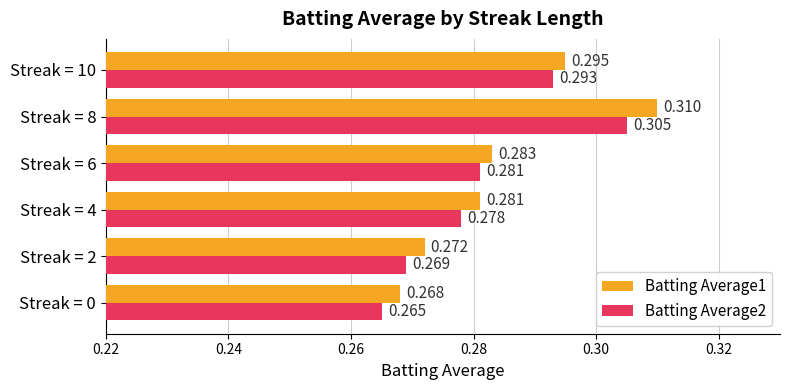

Is the value of Batting Average2 at Streak = 10 greater than the value of Batting Average1 at Streak = 0?

Yes